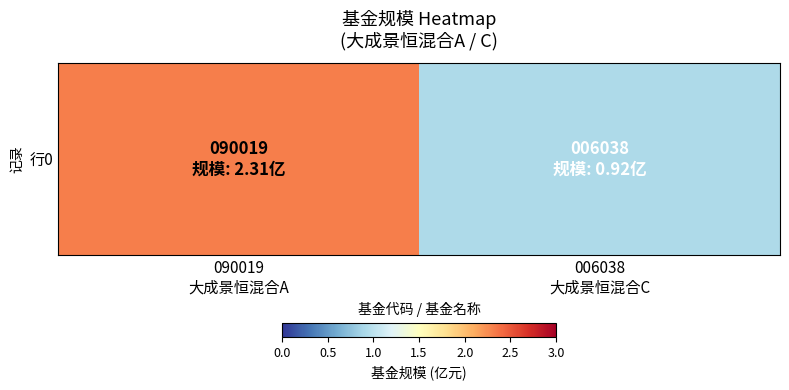

Rank the categories by value from lowest to highest.

006038
大成景恒混合C, 090019
大成景恒混合A